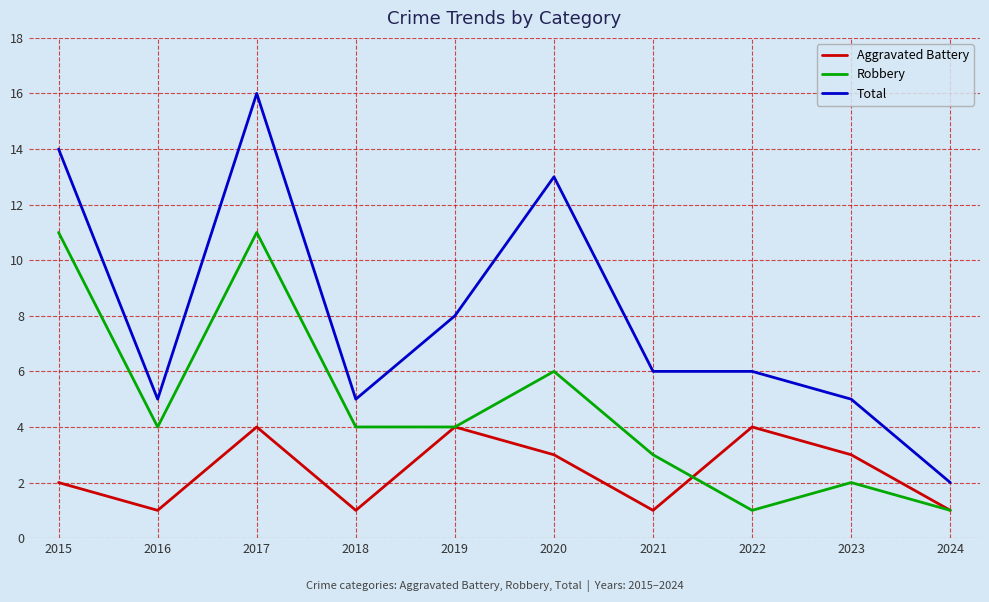

Where is Total nearest to the value 9?

2019